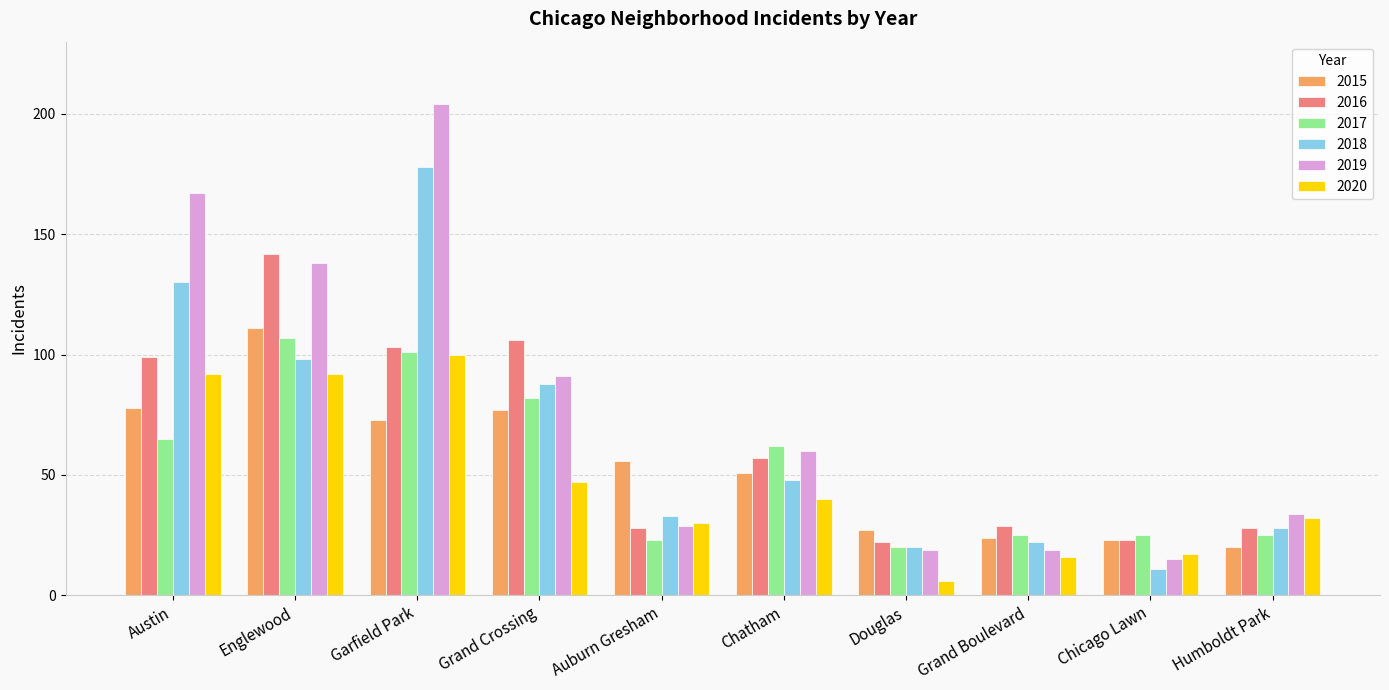

Count the number of data series in this chart.

6